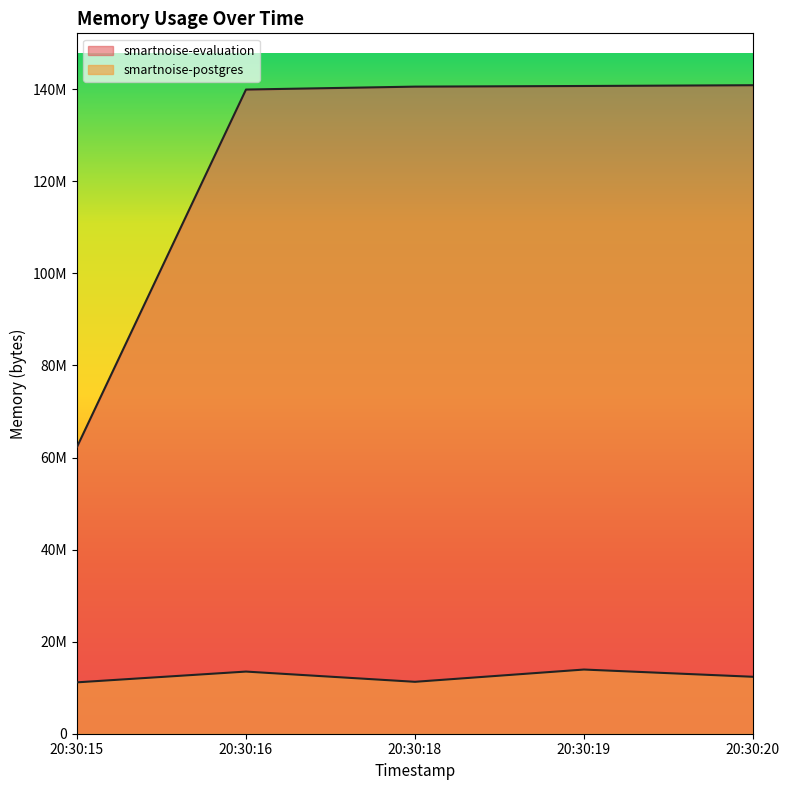

True or false: smartnoise-evaluation has more than 0 interior local peaks.

False